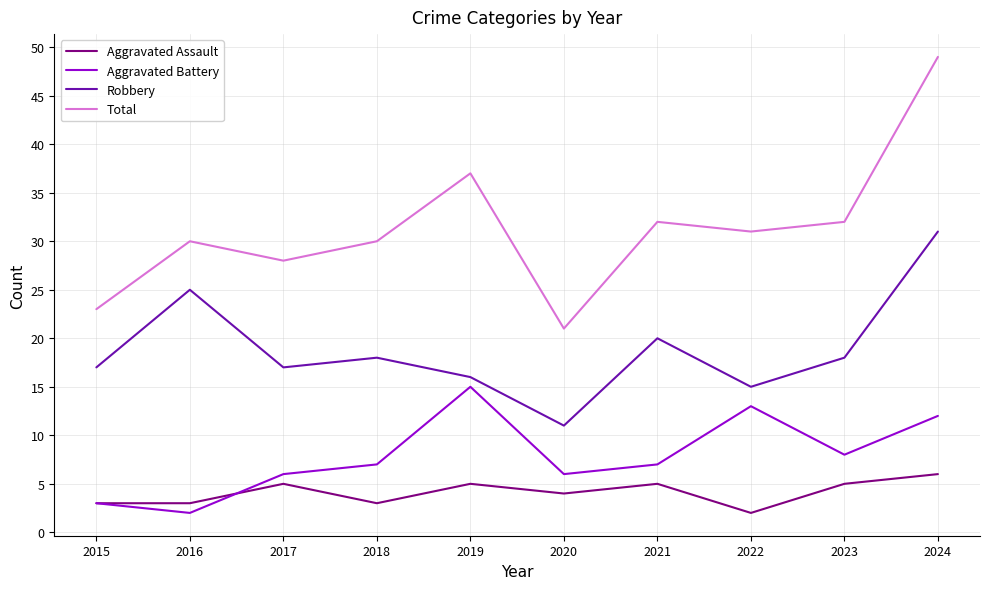

What is the minimum value shown in the chart?

2